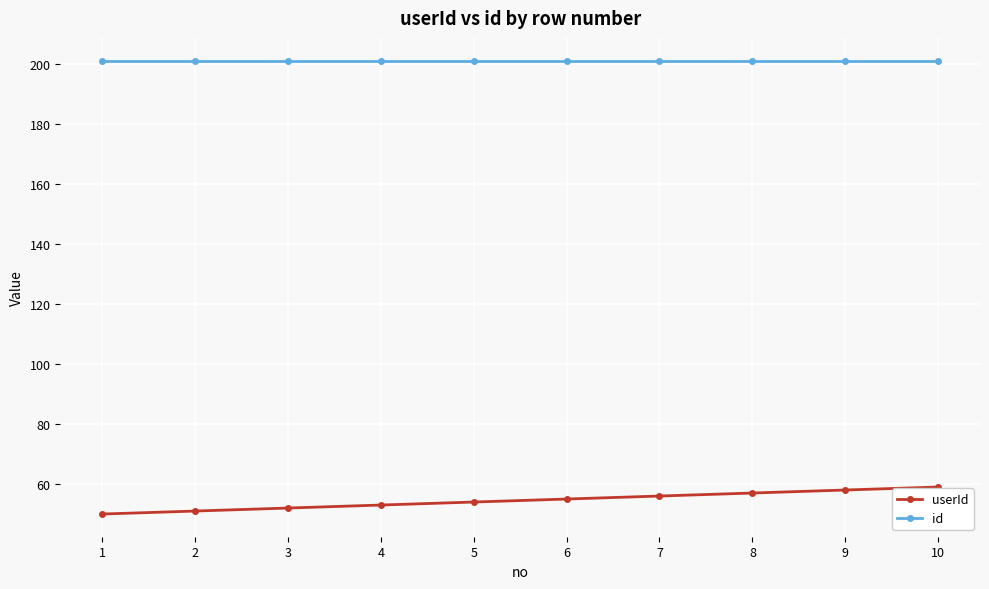

What is the approximate value of id at 5?

201